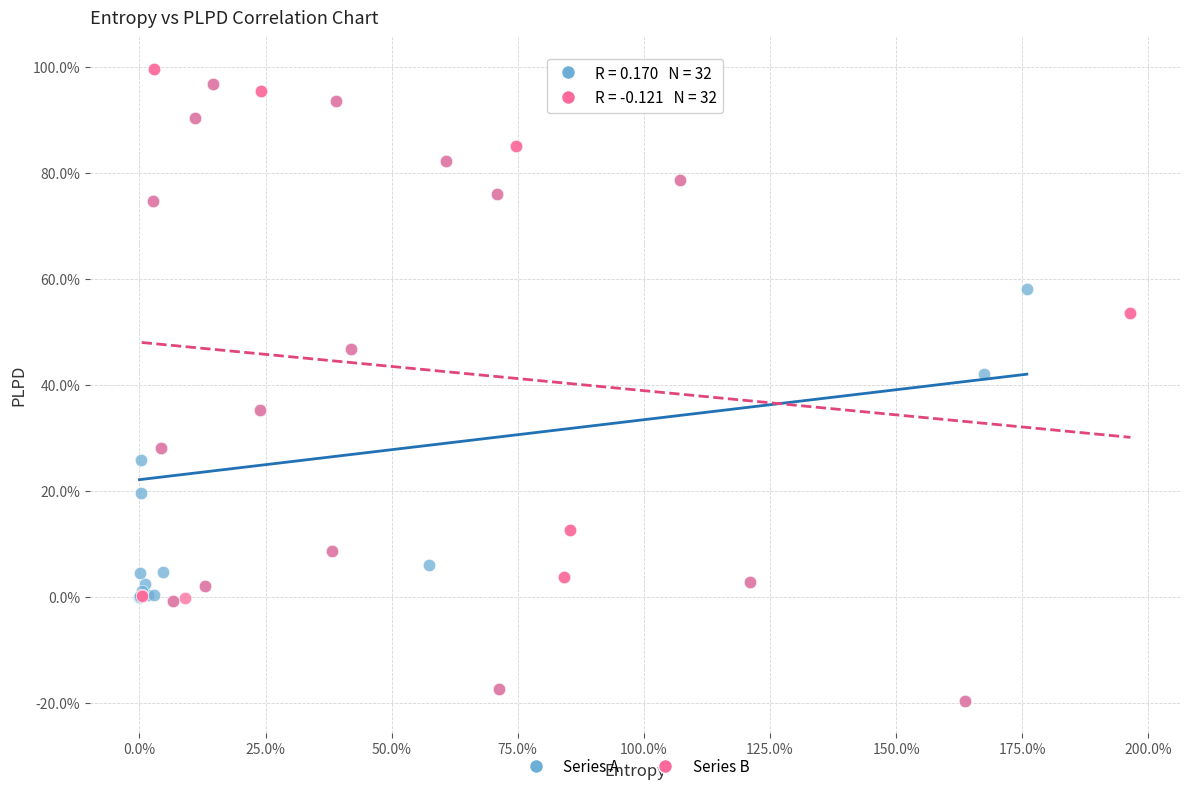

Which series reaches the maximum Y coordinate?

Series B